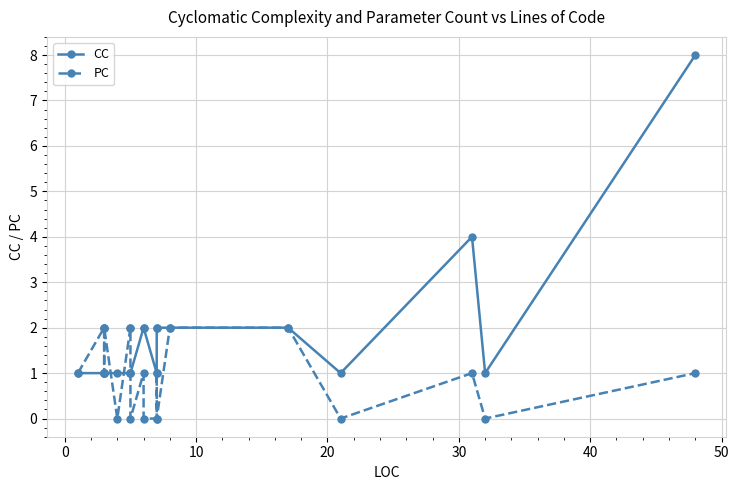

What are all the series names shown in the legend?

CC, PC